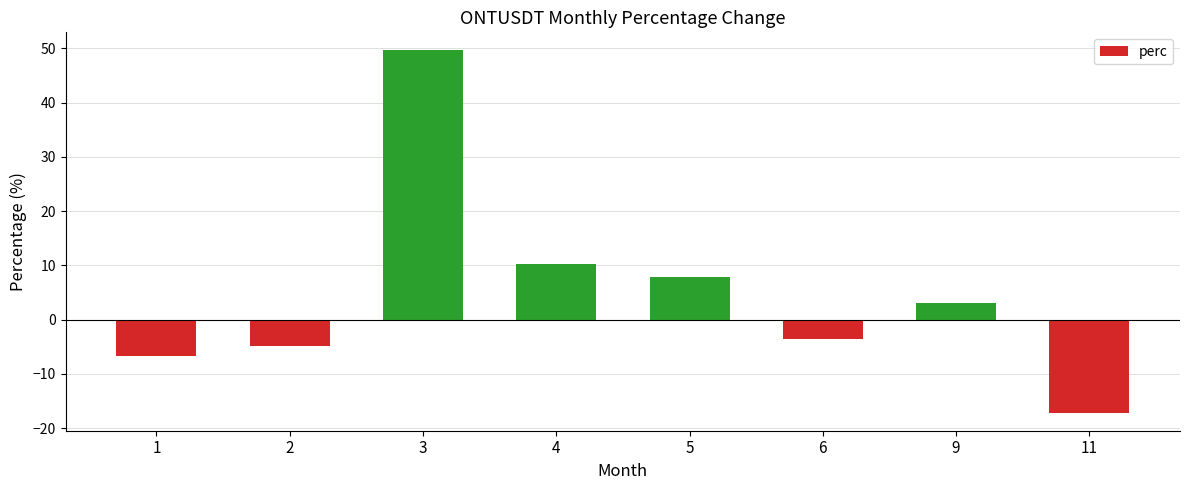

What is the difference between the second highest and second lowest values?

16.9